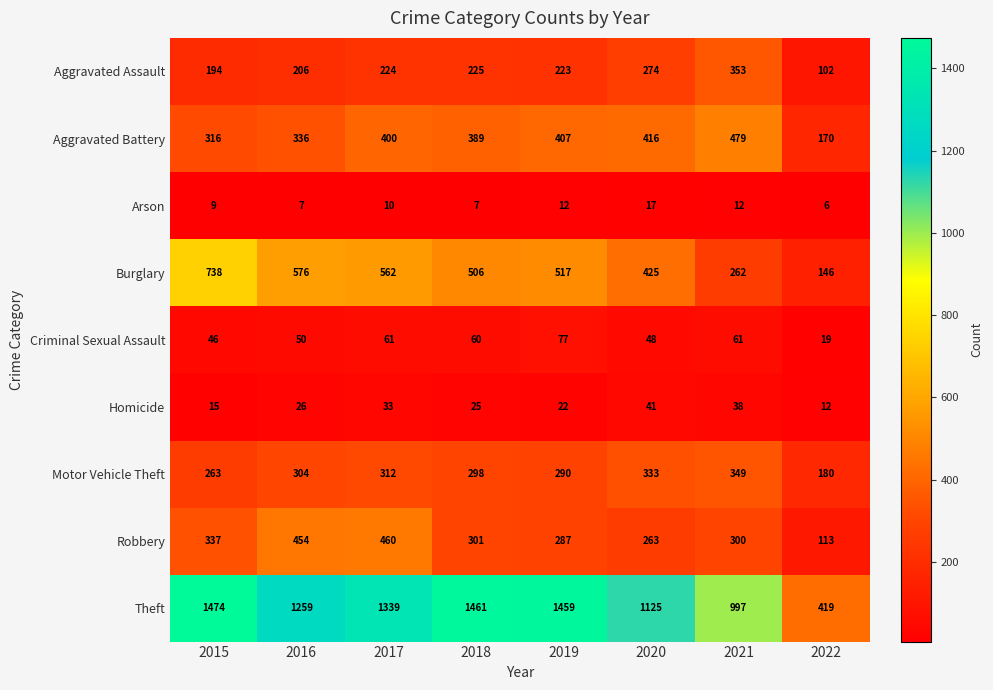

What is the maximum value for Aggravated Assault?

353